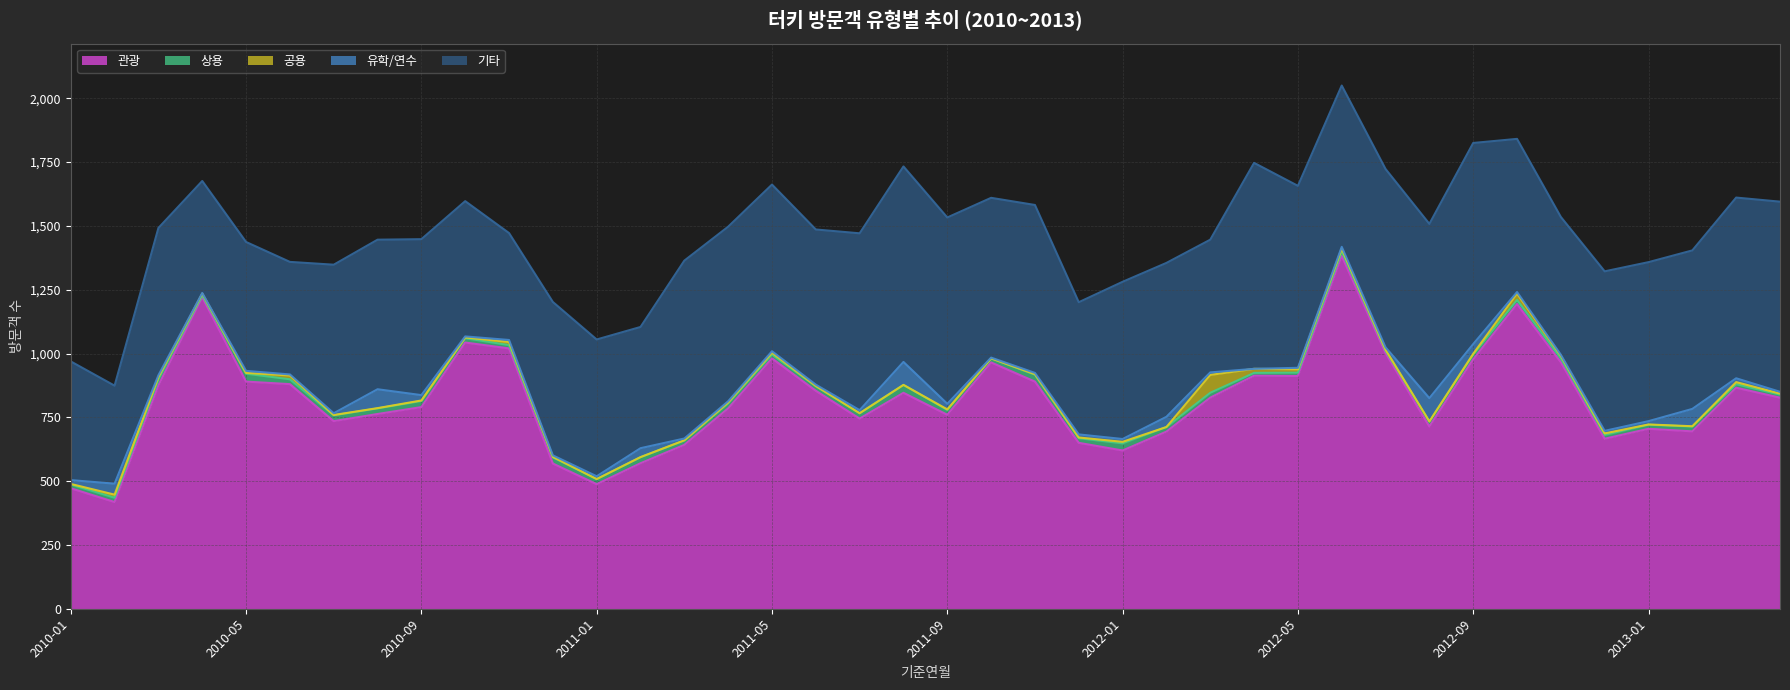

The 관광 series shows 642 at 2011-03. True or false?

True